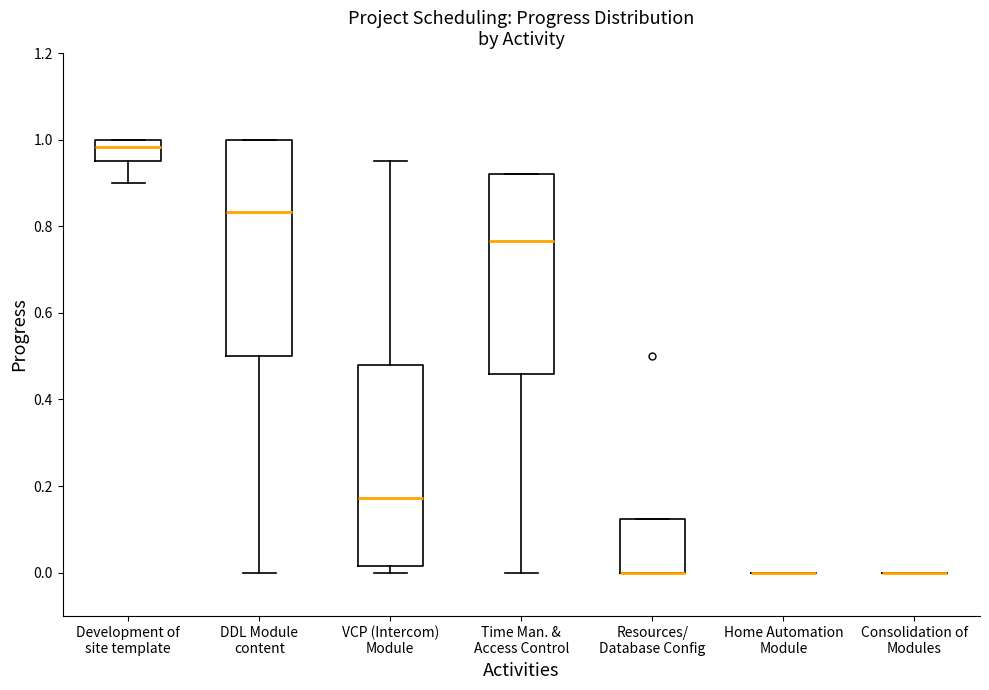

Reading left to right, transcribe this box plot: for each box, give where its median line is, the range the box spans, and where its two whiskers end, as read against the y-axis. The values are not printed on the chart, so give them approximately, as read against the axis.

Development of site template: median 0.98, box 0.96 to 1.00, whiskers 0.90 to 1.00
DDL Module content: median 0.84, box 0.50 to 1.00, whiskers 0.00 to 1.00
VCP (Intercom) Module: median 0.18, box 0.02 to 0.48, whiskers 0.00 to 0.96
Time Man. & Access Control: median 0.76, box 0.46 to 0.92, whiskers 0.00 to 0.92
Resources/ Database Config: median 0.00 (drawn on the box's lower edge), box 0.00 to 0.12, whiskers 0.00 to 0.12
Home Automation Module: box collapsed to a line at 0.00, whiskers 0.00 to 0.00
Consolidation of Modules: box collapsed to a line at 0.00, whiskers 0.00 to 0.00